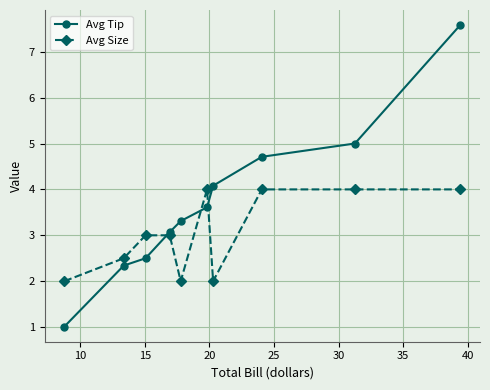

Does the chart have visible grid lines?

Yes